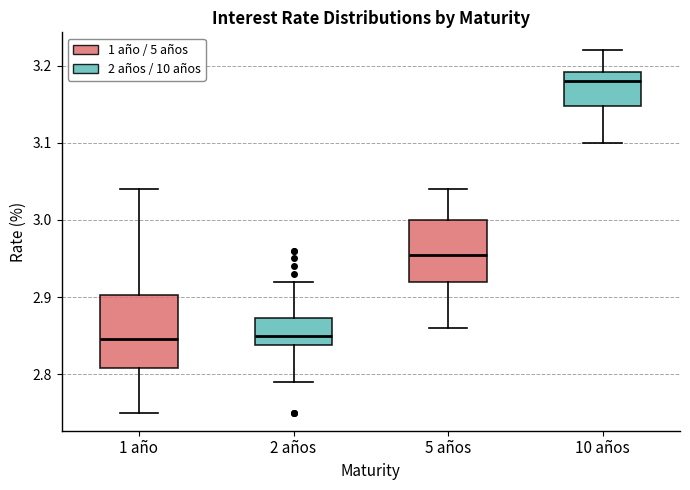

Where is the lower edge of the box for 1 año on the y-axis? The values are not printed on the chart, so give them approximately, as read against the axis.

2.81